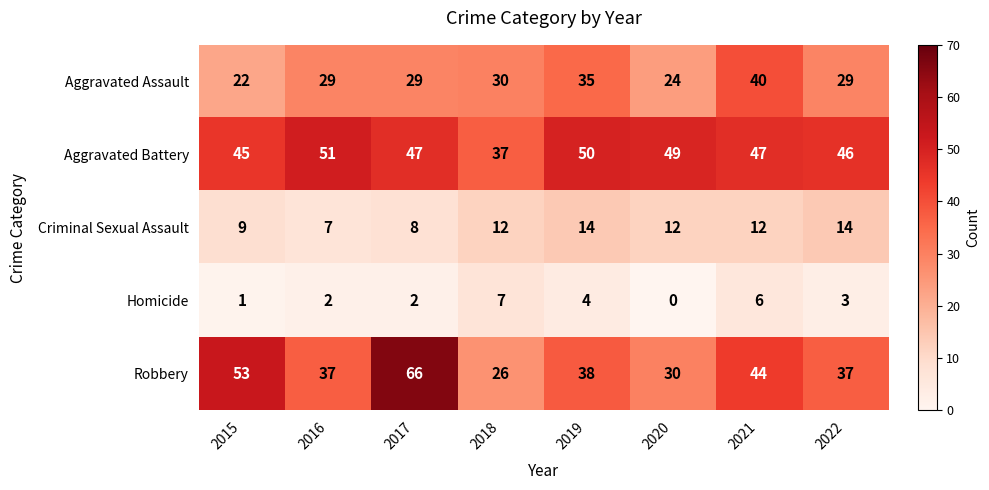

How many series are shown in this chart?

5